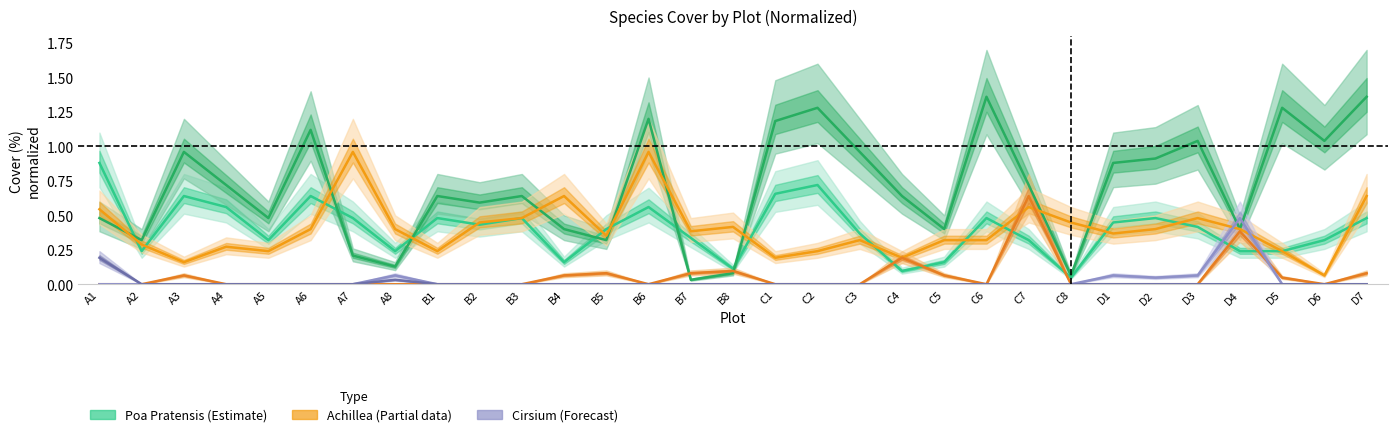

What is the difference between the Dactylis glomerata L. values at C5 and D4?

0.3